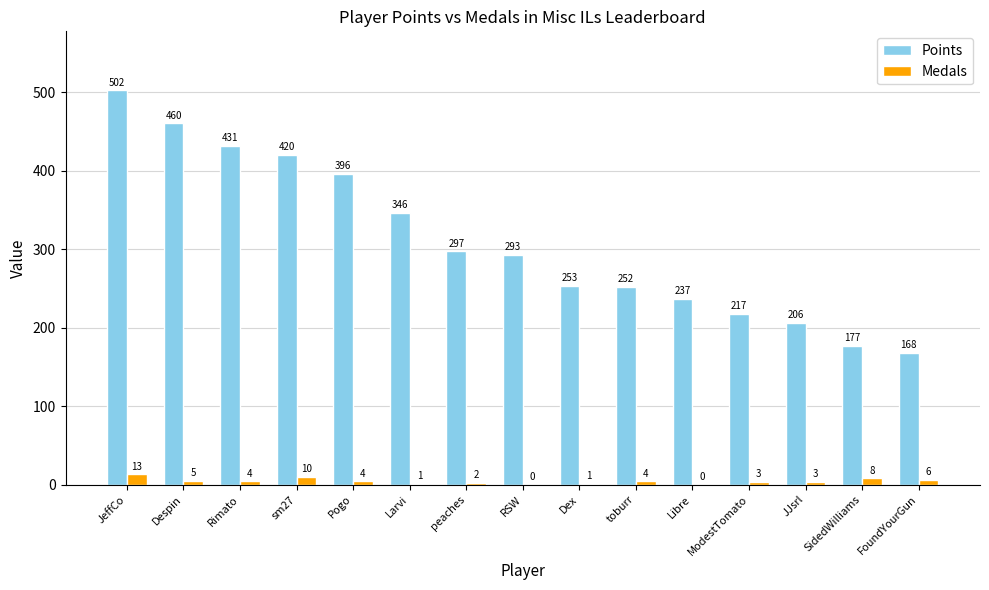

Is it true that Points equals 293 at RSW?

True